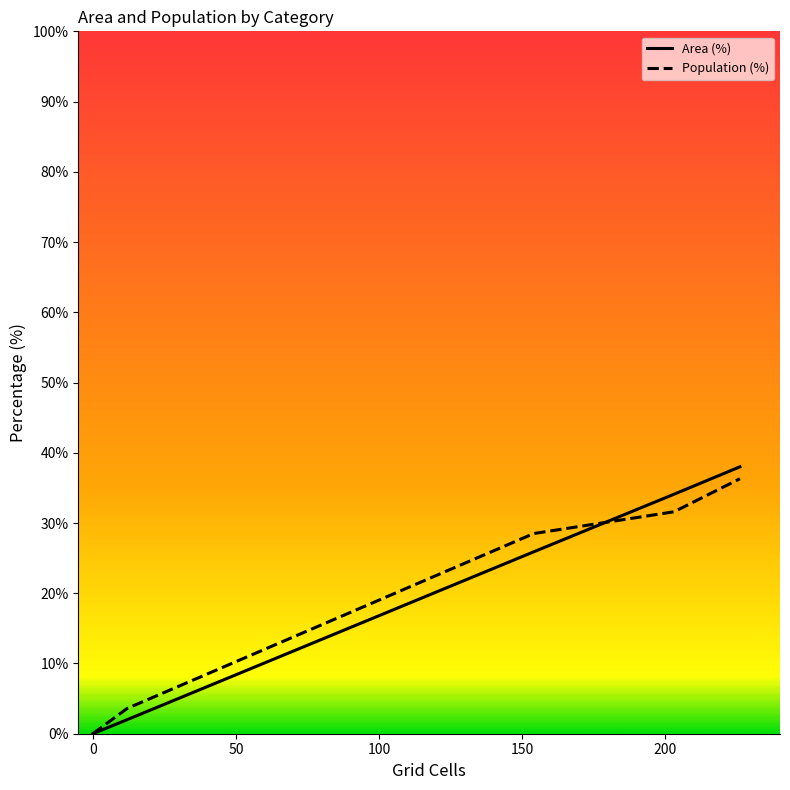

What is the difference between the second highest and minimum values in the Area (%) series?

34.1